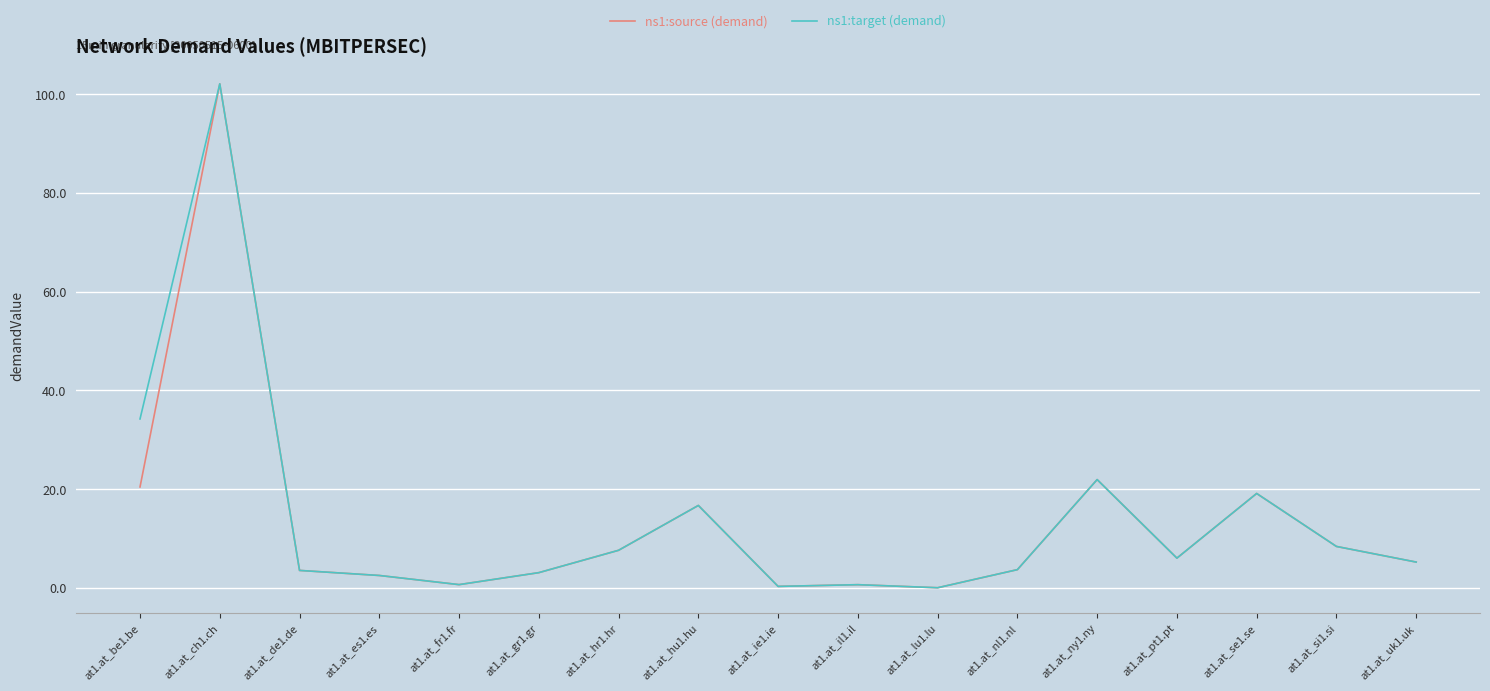

In ns1:target (demand), how many points are lower than both neighbors (excluding endpoints)?

4